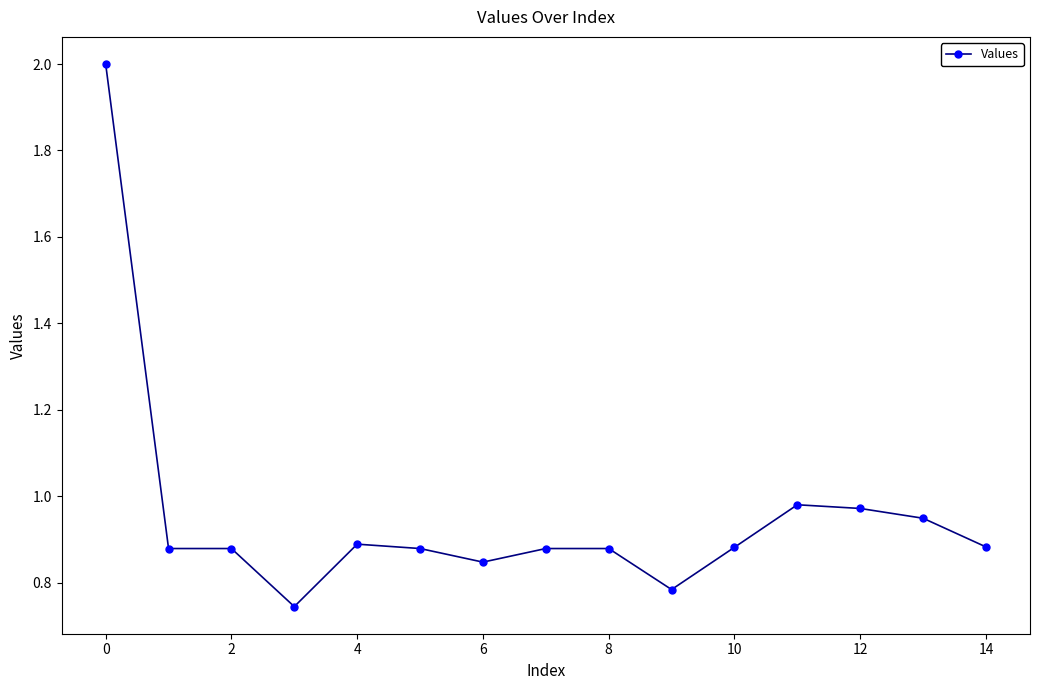

What is the sum of all values?

14.3